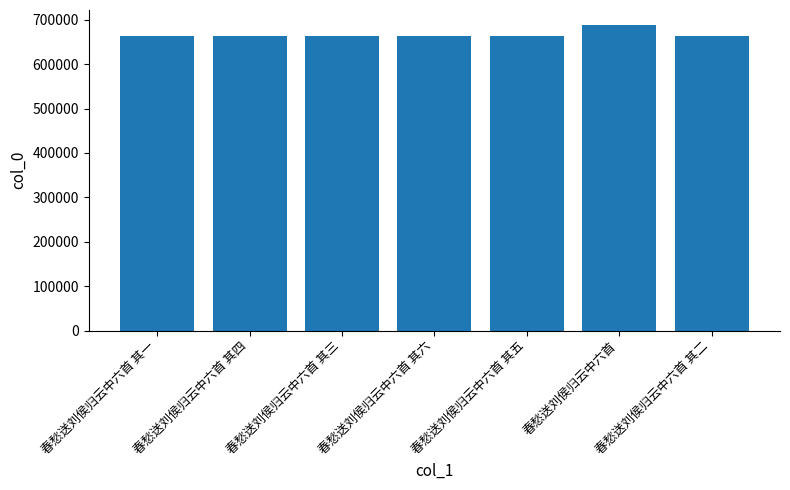

What is the minimum value shown in the chart?

663022